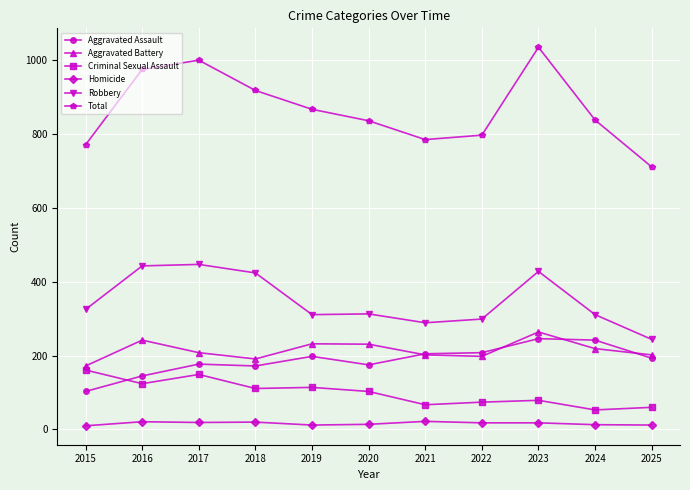

What is the value of the Aggravated Assault point at the 3rd from the left?

177